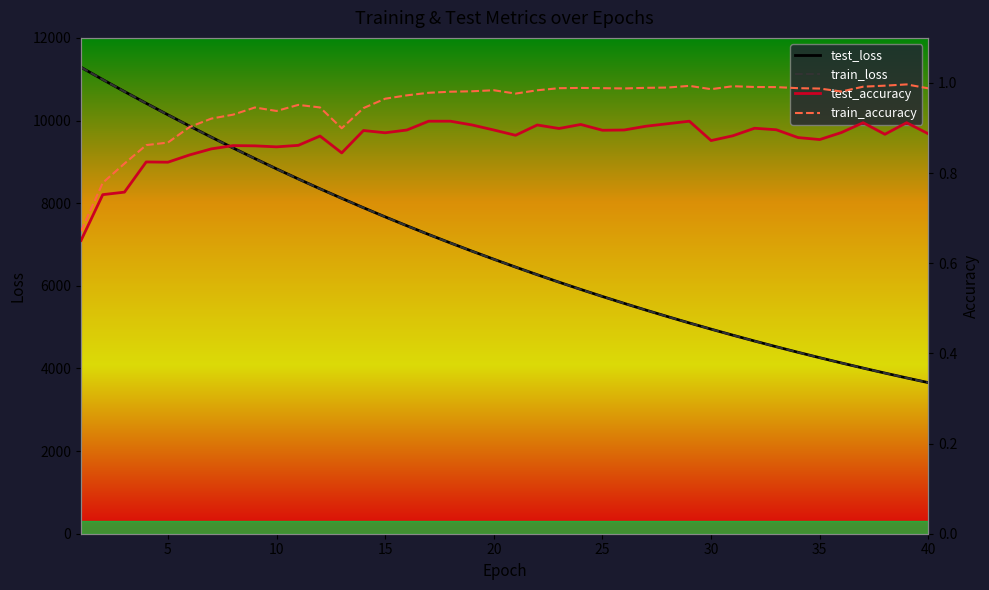

Reading right to left, list all the values displayed in this chart.

test_loss: 3656.8	3770.7	3888.1	4008.6	4132.6	4260.0	4390.8	4525.2	4663.4	4805.2	4951.2	5100.6	5254.5	5412.4	5574.9	5741.4	5912.4	6087.9	6268.3	6453.3	6643.1	6837.6	7037.6	7242.3	7452.7	7668.3	7889.5	8117.2	8348.3	8586.3	8829.9	9079.9	9335.3	9597.1	9864.7	10138.4	10417.4	10701.6	10990.9	11288.7
train_loss: 3656.1	3770.2	3887.4	4008.0	4131.9	4259.2	4390.0	4524.4	4662.6	4804.5	4950.3	5100.0	5253.8	5411.7	5574.0	5740.5	5911.5	6087.0	6267.2	6452.2	6641.9	6836.7	7036.5	7241.3	7451.5	7667.0	7888.2	8115.2	8346.7	8584.8	8828.8	9078.3	9334.1	9595.5	9863.0	10136.6	10415.4	10700.0	10990.1	11287.2
test_accuracy: 0.9	0.9	0.9	0.9	0.9	0.9	0.9	0.9	0.9	0.9	0.9	0.9	0.9	0.9	0.9	0.9	0.9	0.9	0.9	0.9	0.9	0.9	0.9	0.9	0.9	0.9	0.9	0.8	0.9	0.9	0.9	0.9	0.9	0.9	0.8	0.8	0.8	0.8	0.8	0.7
train_accuracy: 1.0	1.0	1.0	1.0	1.0	1.0	1.0	1.0	1.0	1.0	1.0	1.0	1.0	1.0	1.0	1.0	1.0	1.0	1.0	1.0	1.0	1.0	1.0	1.0	1.0	1.0	0.9	0.9	0.9	1.0	0.9	0.9	0.9	0.9	0.9	0.9	0.9	0.8	0.8	0.7